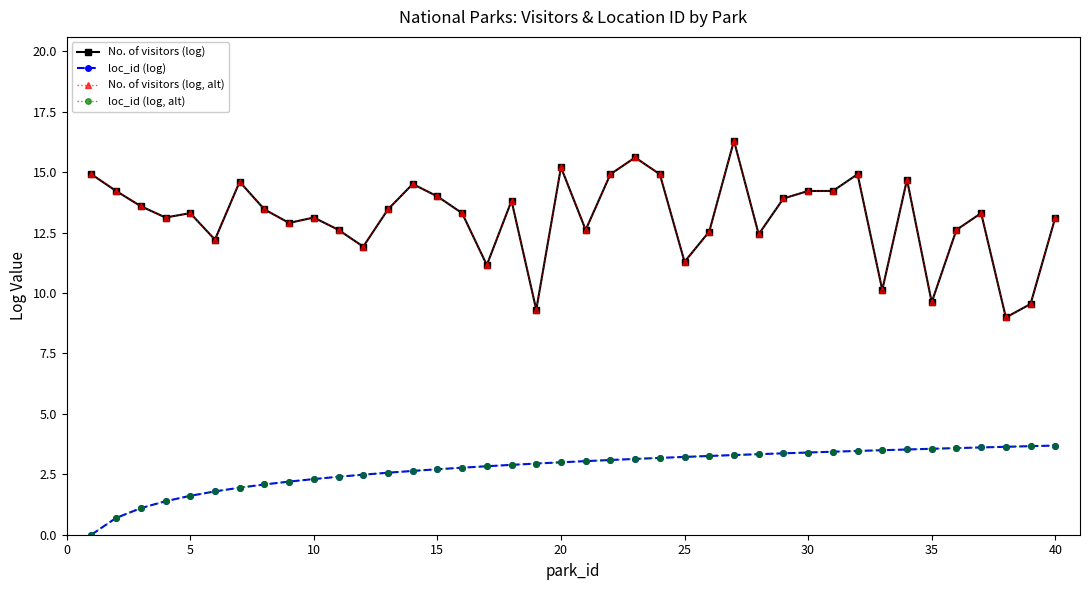

Is this an area chart (filled region under the line)?

No